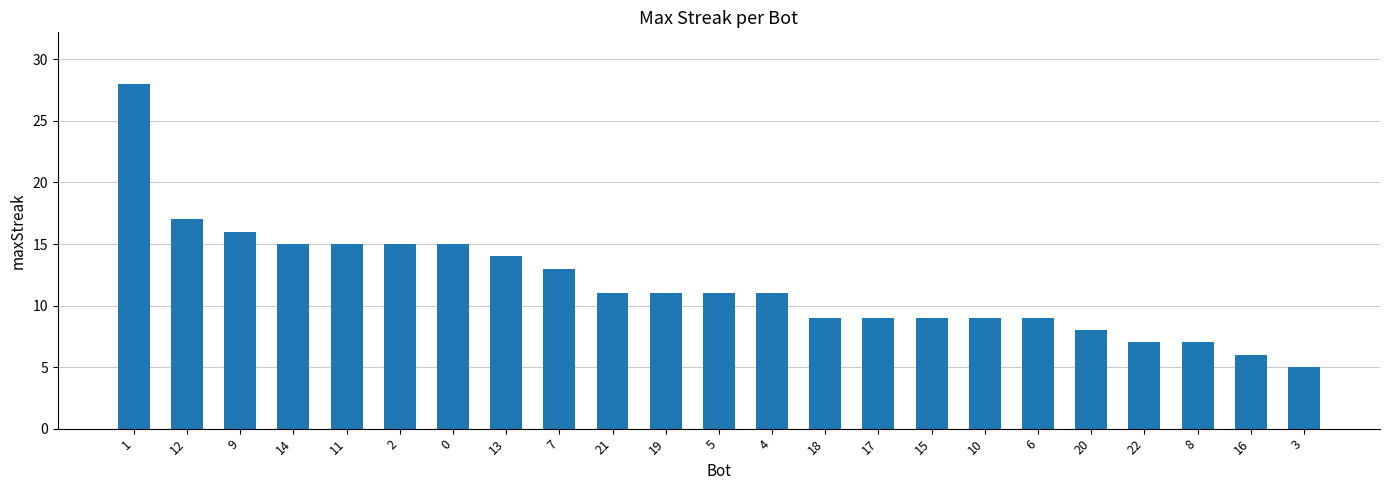

What is the sum of the values at 14 and 21?

26